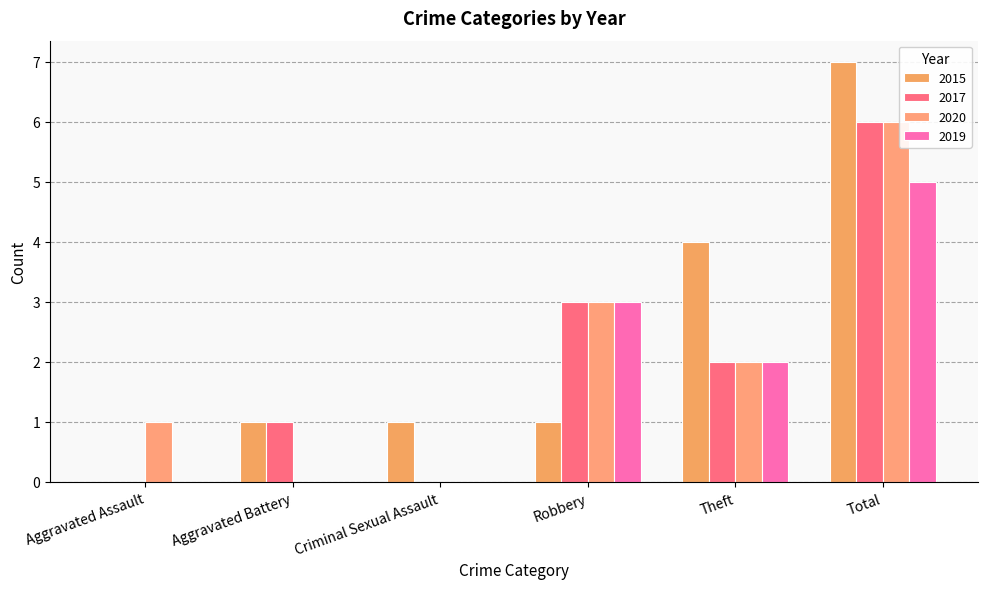

Reading left to right, extract all data points from this chart.

2015: 0	1	1	1	4	7
2017: 0	1	0	3	2	6
2020: 1	0	0	3	2	6
2019: 0	0	0	3	2	5